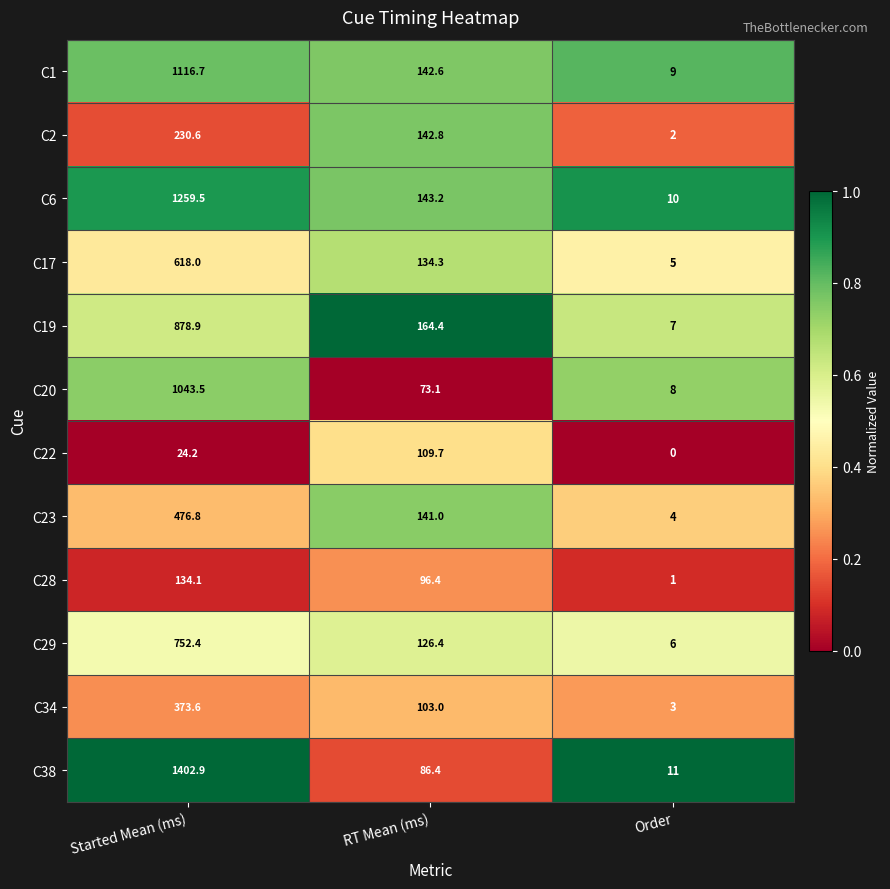

At which label is C23 closest to 240?

RT Mean (ms)